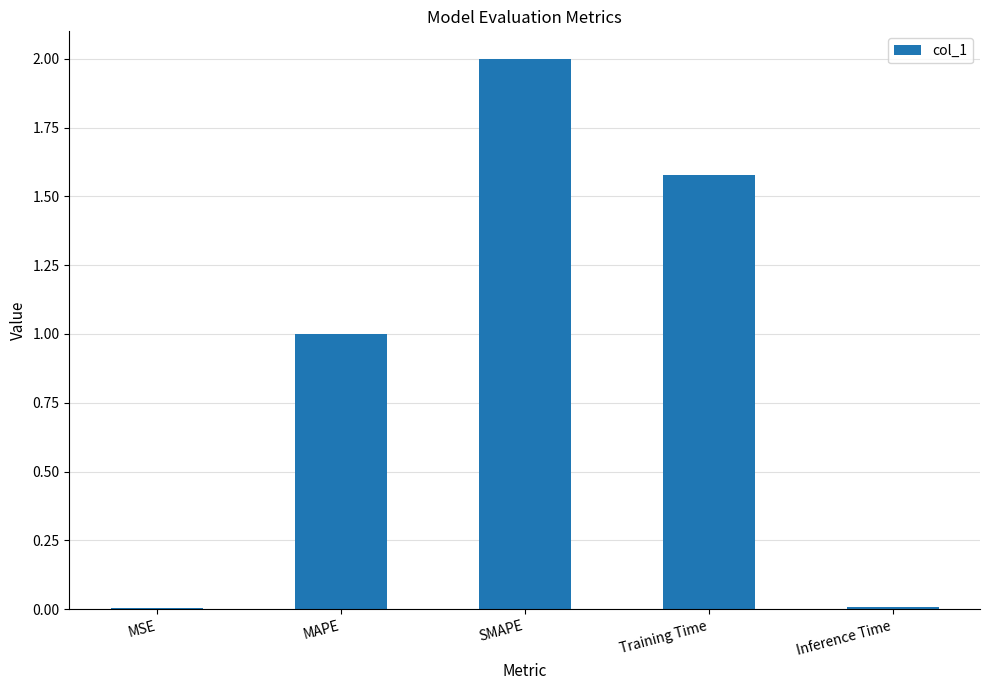

Are the bars horizontal?

No